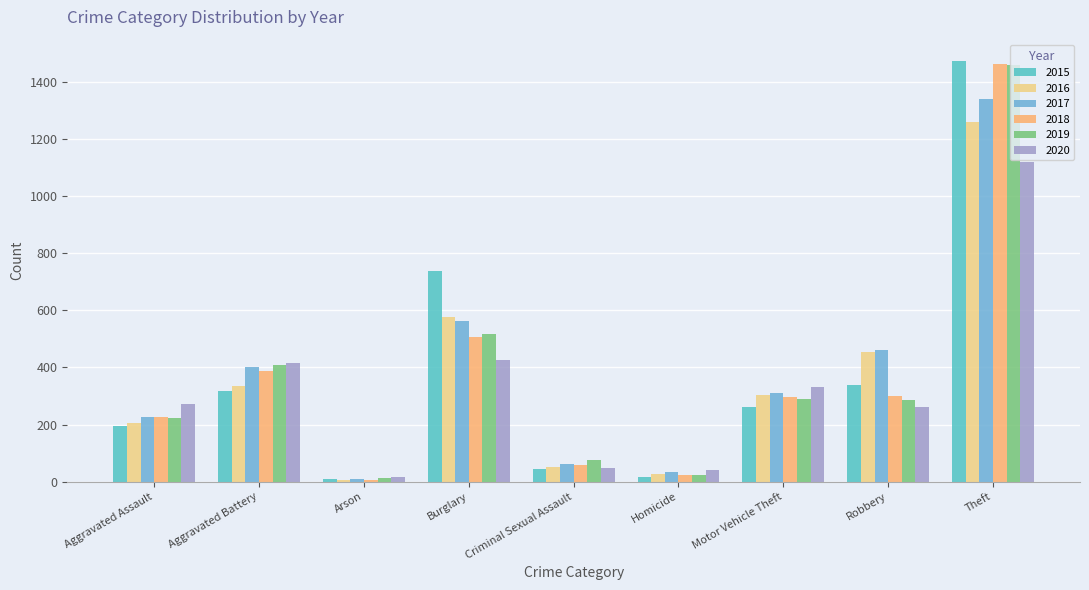

How many data points does each series have?

9